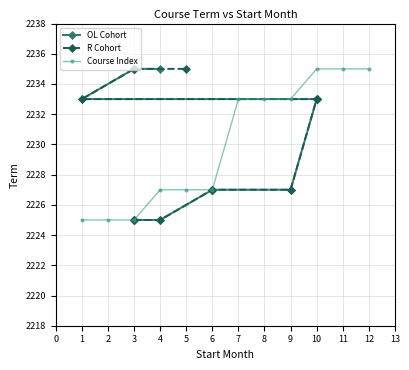

How many lines are shown in the chart?

3